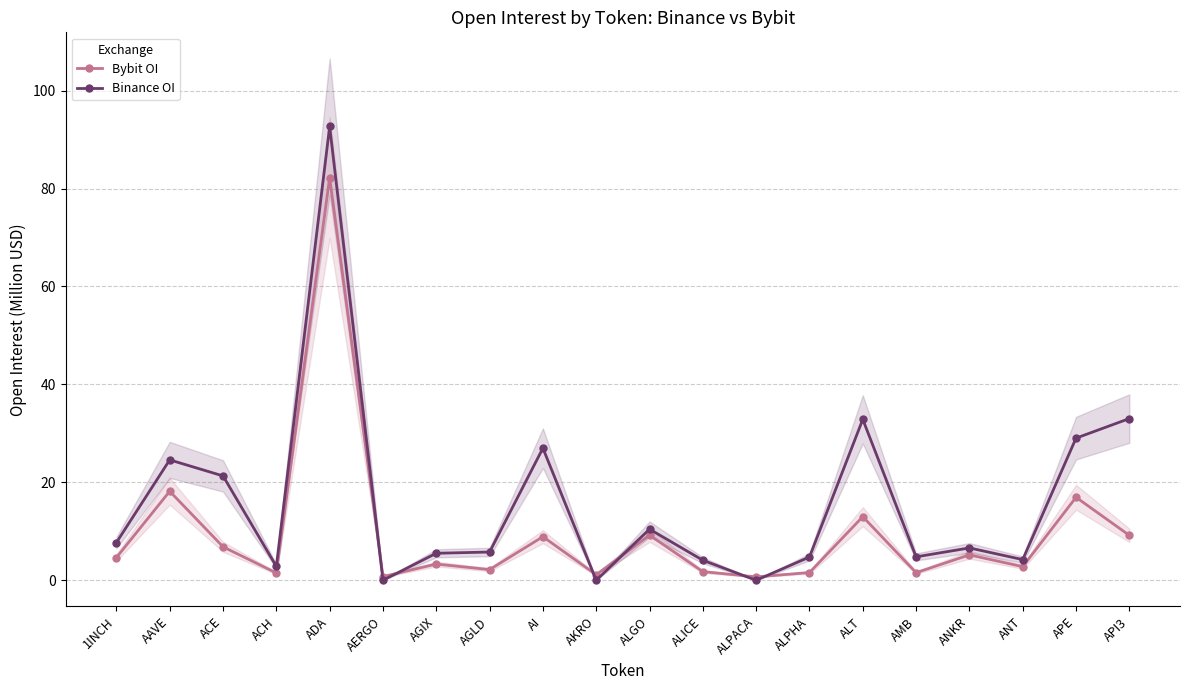

Does the chart display data point markers on the line(s)?

Yes